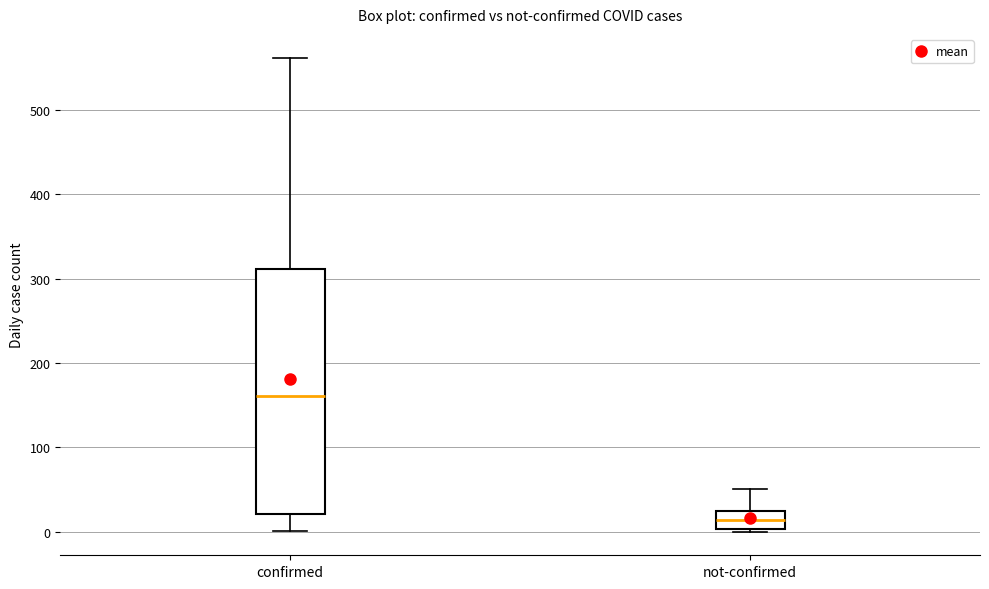

Reading left to right, read every box against the y-axis: the position of its median line, the range the box covers, and the ends of its whiskers. The values are not printed on the chart, so give them approximately, as read against the axis.

confirmed: median 160, box 20 to 310, whiskers 0 to 560
not-confirmed: median 10, box 0 to 20, whiskers 0 to 50